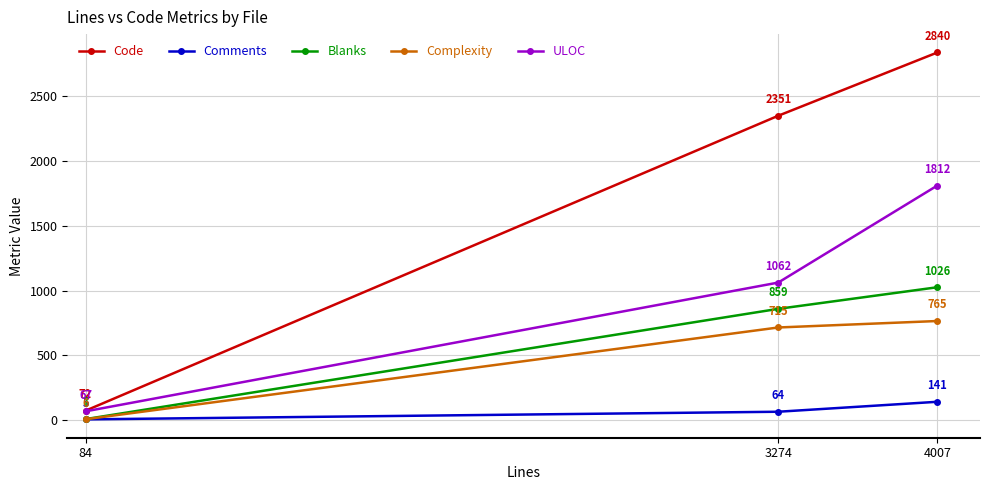

How many values in the Comments series are below 64?

1